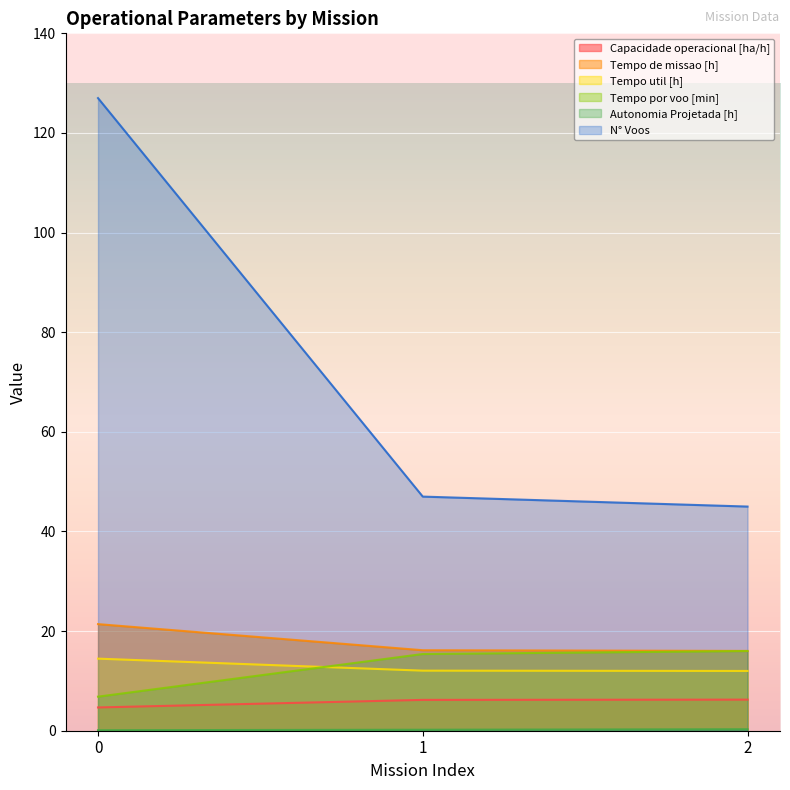

Which series has the largest total across all categories?

N° Voos